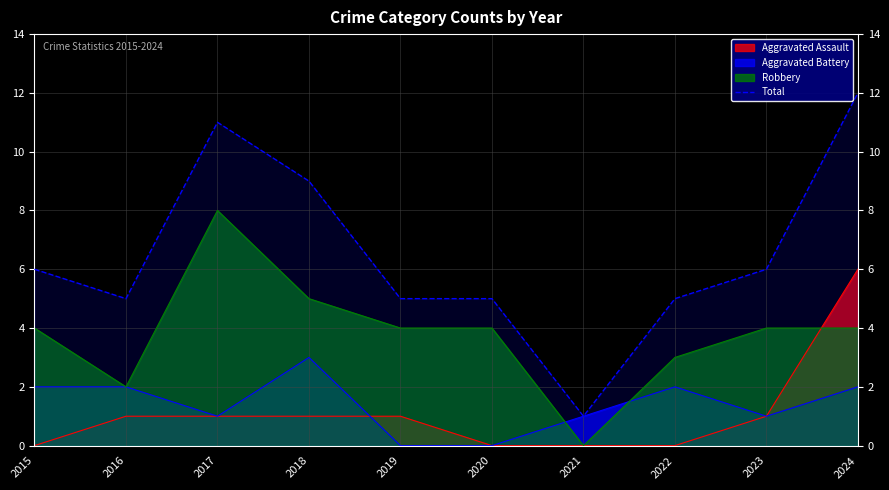

Rank the categories by value from highest to lowest.

2024, 2017, 2018, 2015, 2023, 2016, 2019, 2020, 2022, 2021